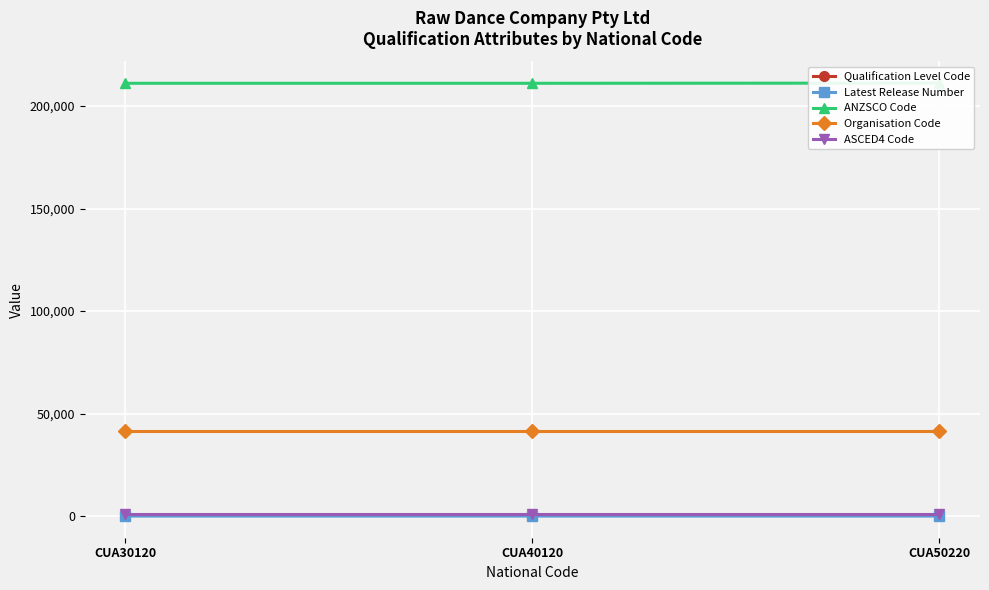

The Qualification Level Code series shows 710 at CUA40120. True or false?

False